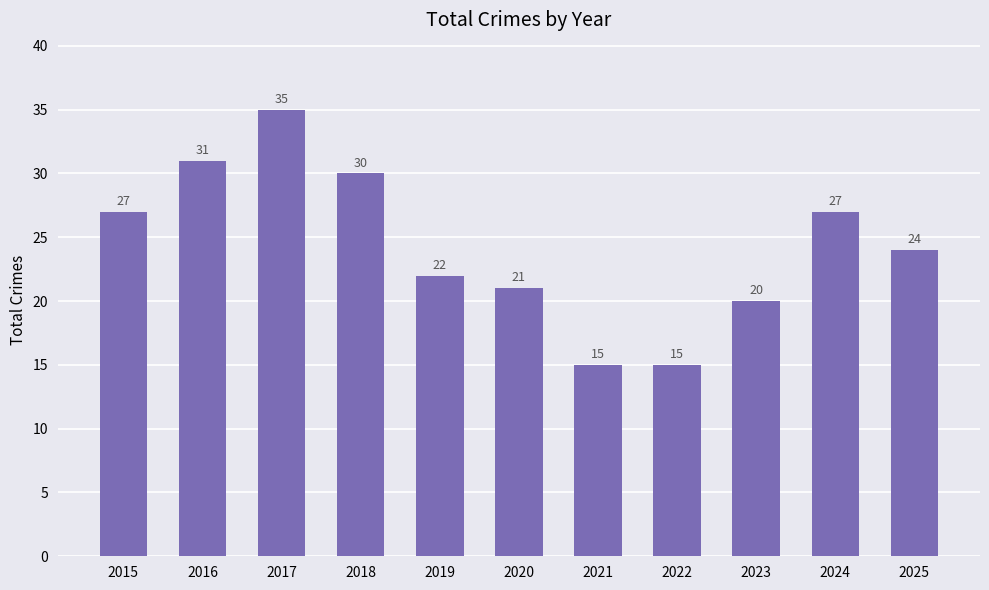

Where is the data nearest to the value 25?

2025